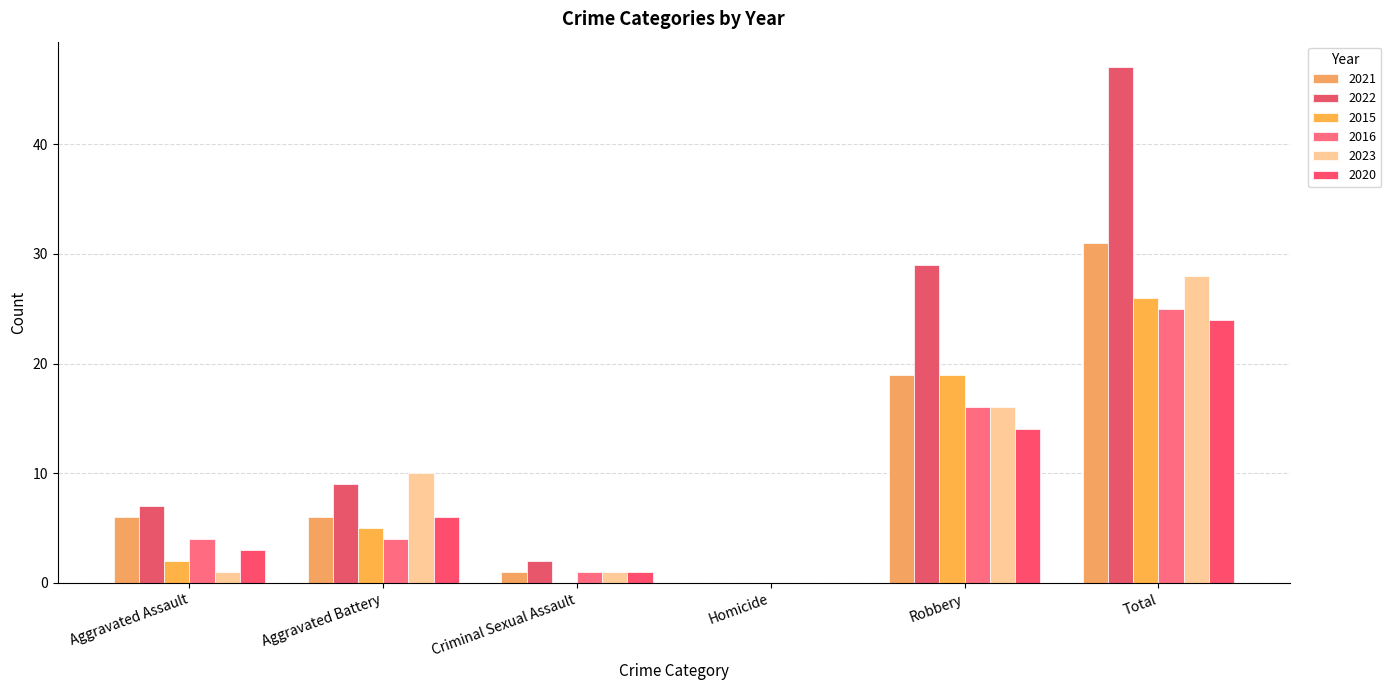

The 2021 series shows 3 at Aggravated Assault. True or false?

False